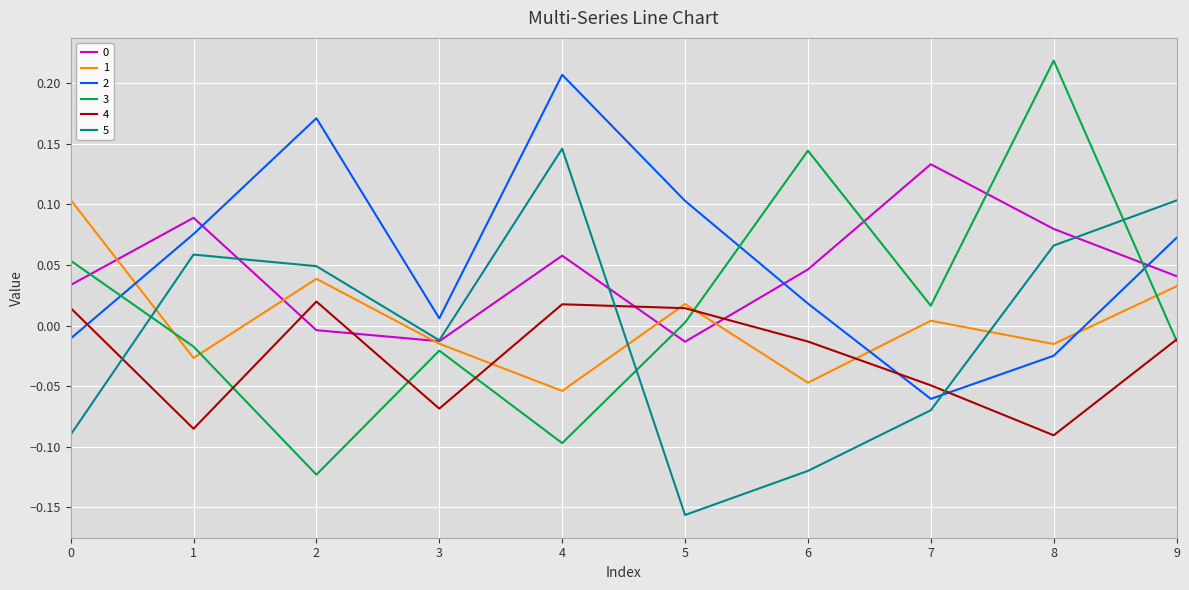

True or false: 4 and 0 intersect in this chart.

True